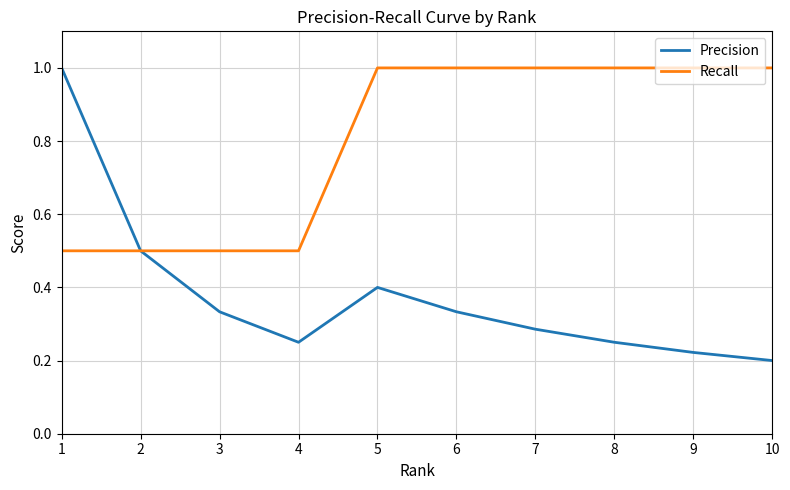

At 9, list the series in order from largest to smallest.

Recall, Precision